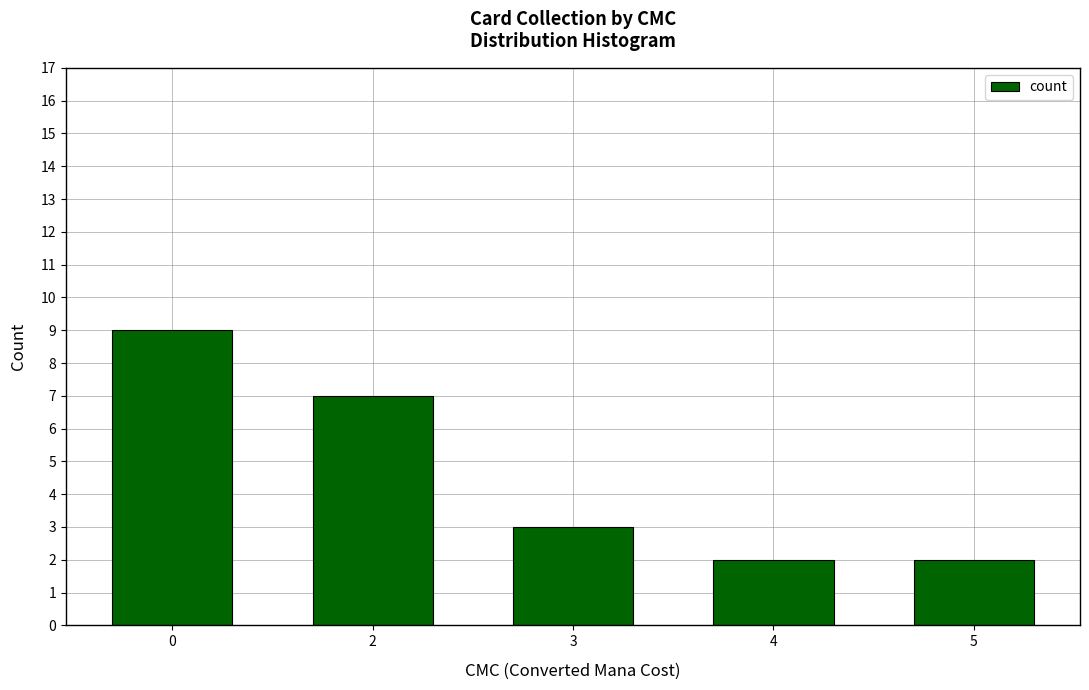

What is the sum of all values?

23